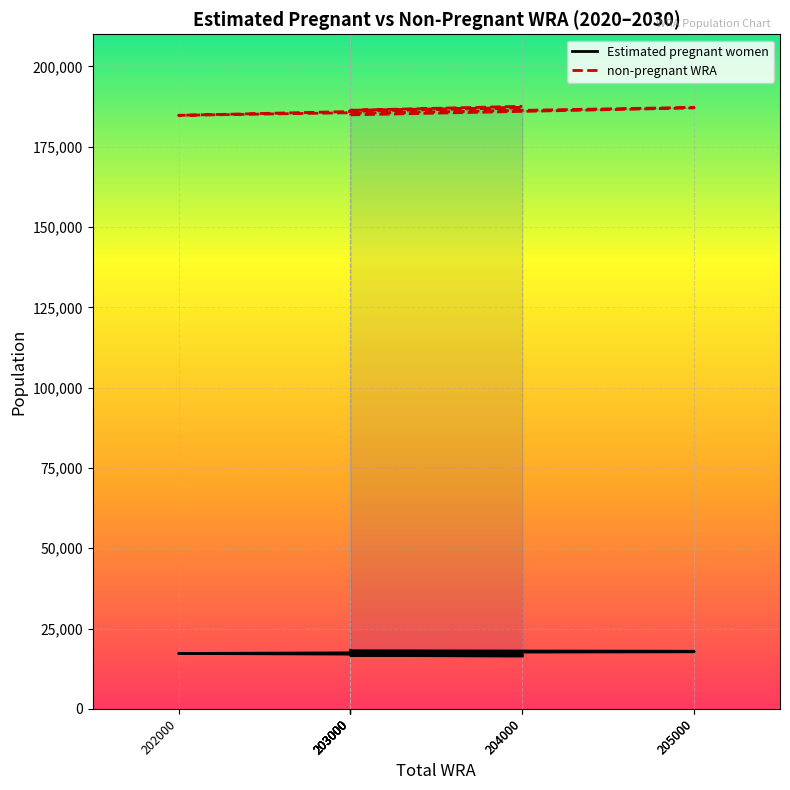

Between 202000 and 203000, which series saw the biggest shift?

non-pregnant WRA